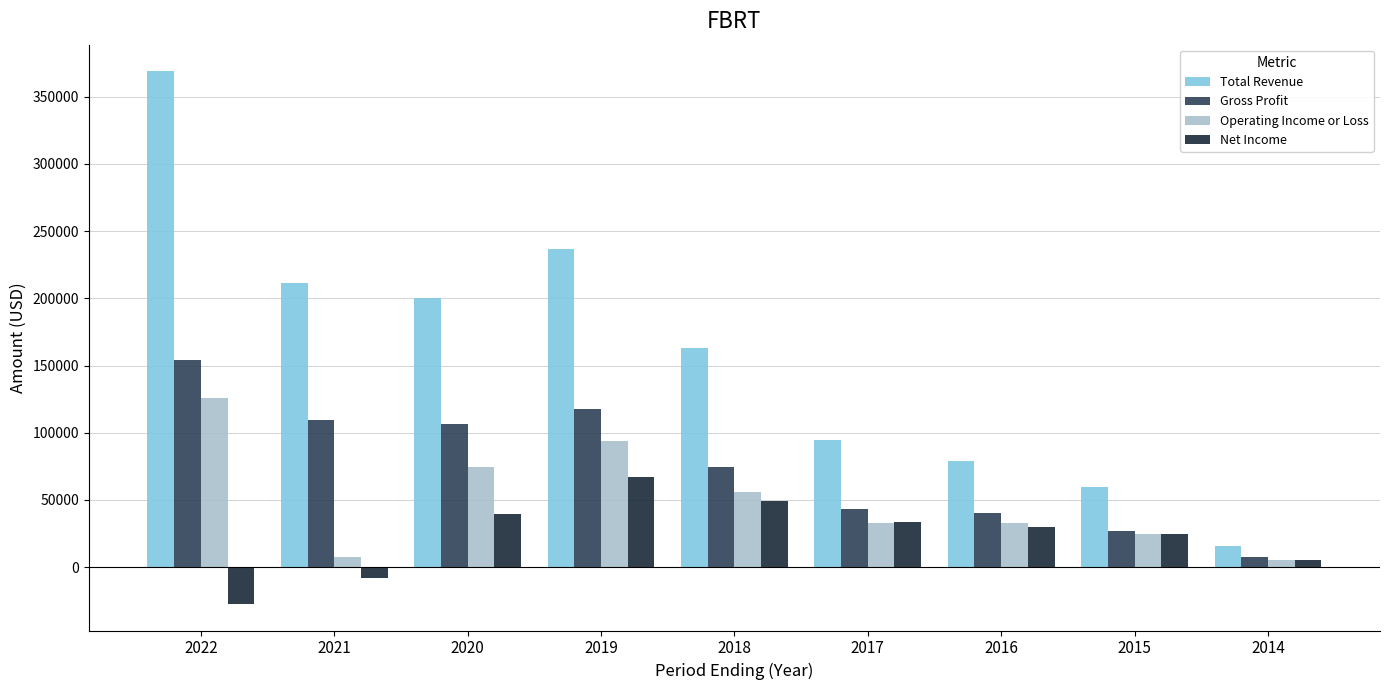

Which series changed the most between 2018 and 2016?

Total Revenue